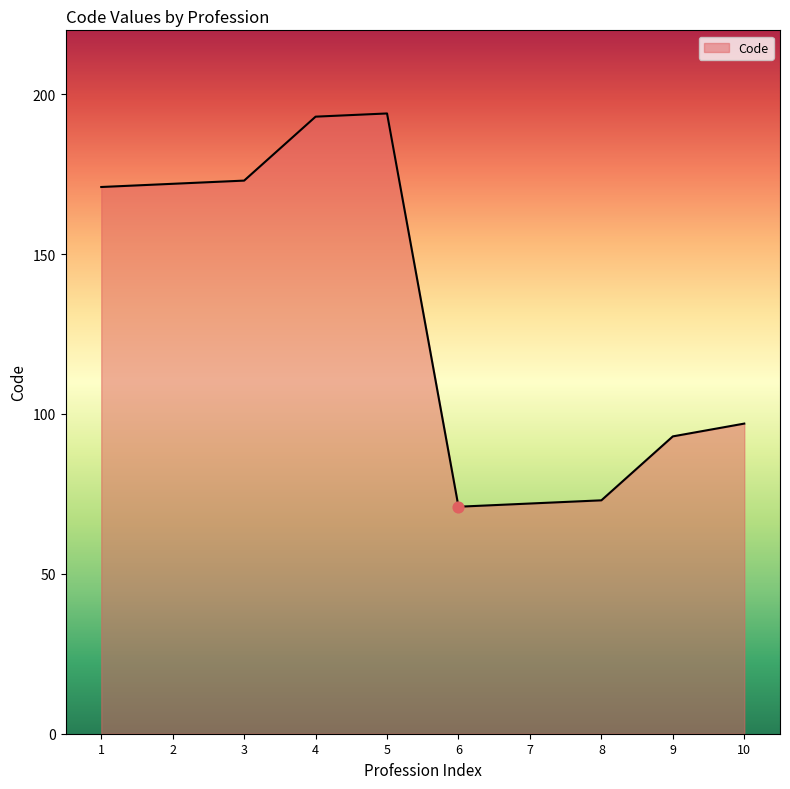

Between 6 and 3, which is larger?

3